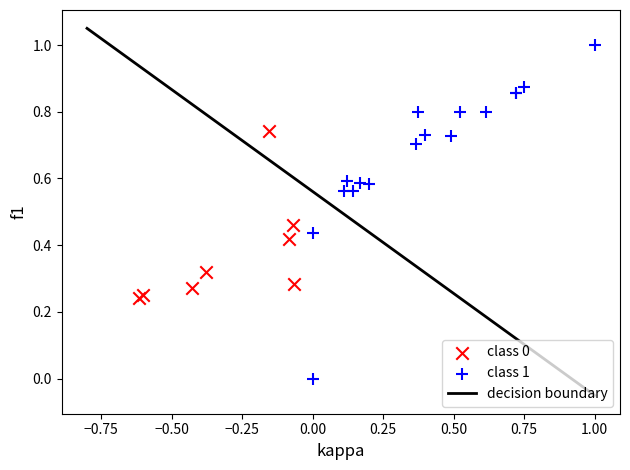

Which series reaches the maximum Y coordinate?

class 1